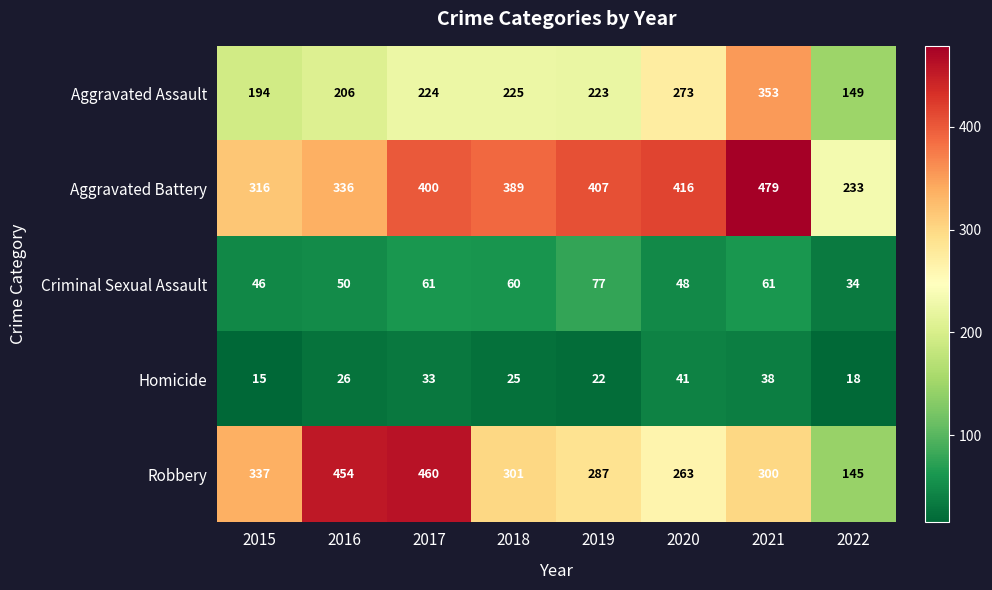

The value of Robbery at 2015 is 337. True or false?

True